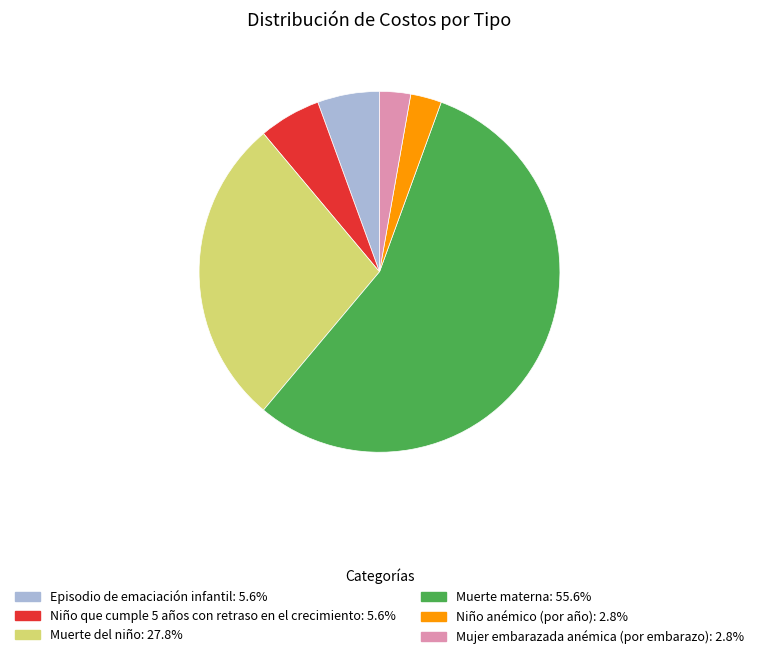

Do Niño anémico (por año) and Niño que cumple 5 años con retraso en el crecimiento together represent more than half of the pie?

No